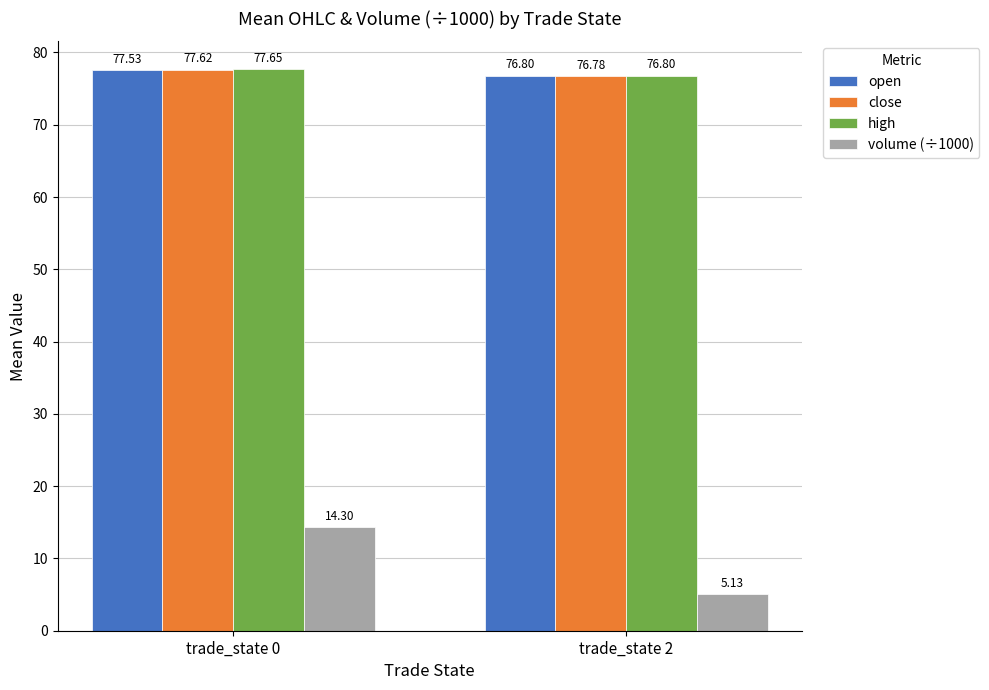

Which series has the largest total across all categories?

high